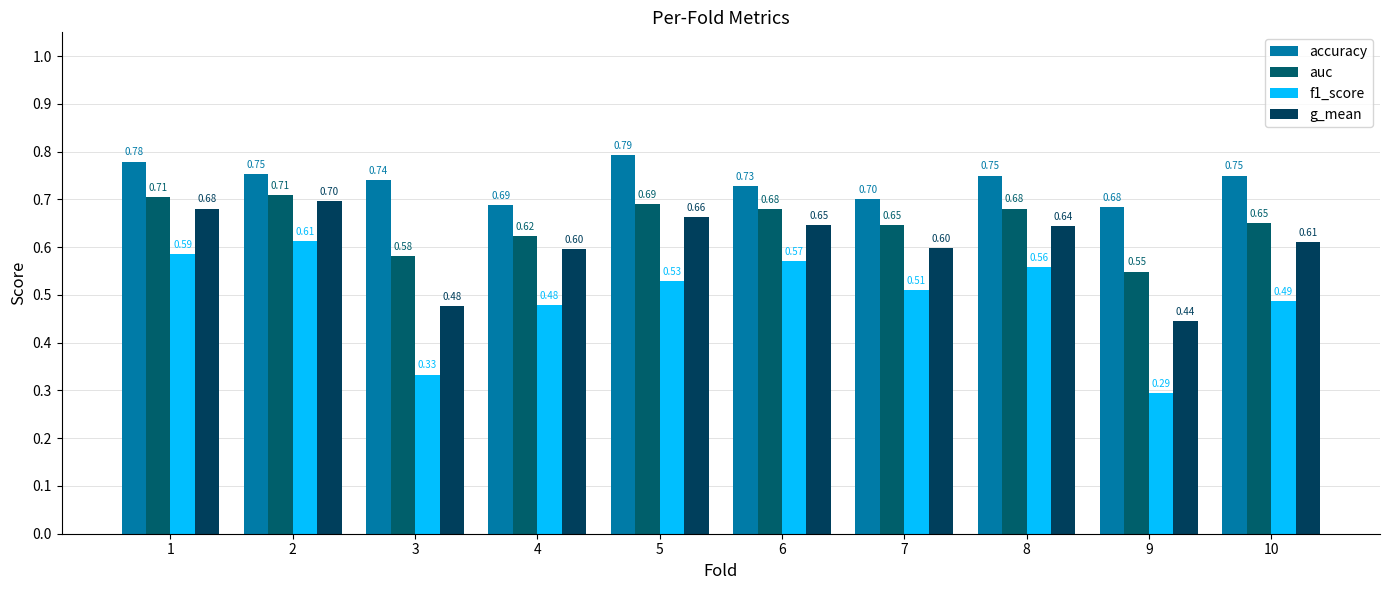

Rank the series by their maximum value, from lowest to highest.

f1_score, g_mean, auc, accuracy